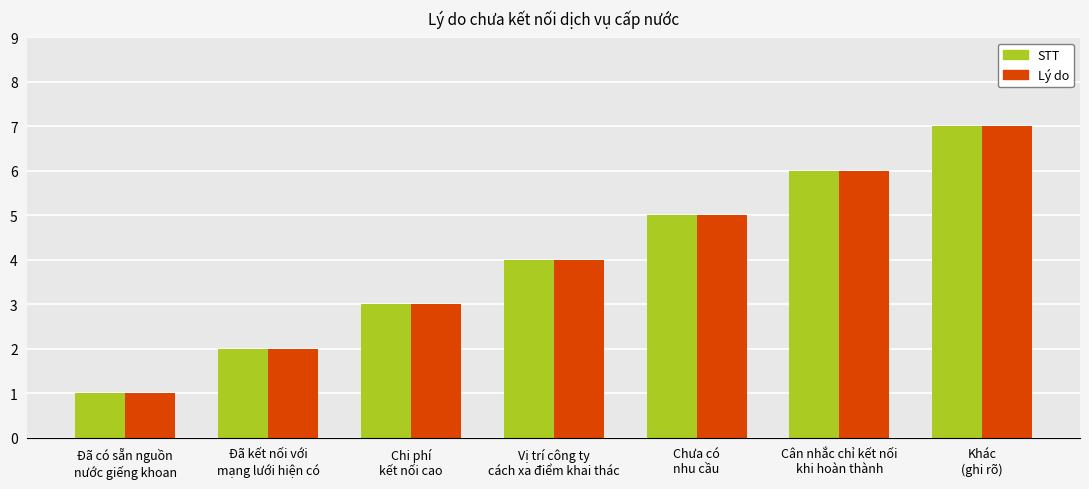

Reading left to right, list all the values displayed in this chart.

STT: Đã có sẵn nguồn
nước giếng khoan=1	Đã kết nối với
mạng lưới hiện có=2	Chi phí
kết nối cao=3	Vị trí công ty
cách xa điểm khai thác=4	Chưa có
nhu cầu=5	Cân nhắc chỉ kết nối
khi hoàn thành=6	Khác
(ghi rõ)=7
Lý do: Đã có sẵn nguồn
nước giếng khoan=1	Đã kết nối với
mạng lưới hiện có=2	Chi phí
kết nối cao=3	Vị trí công ty
cách xa điểm khai thác=4	Chưa có
nhu cầu=5	Cân nhắc chỉ kết nối
khi hoàn thành=6	Khác
(ghi rõ)=7